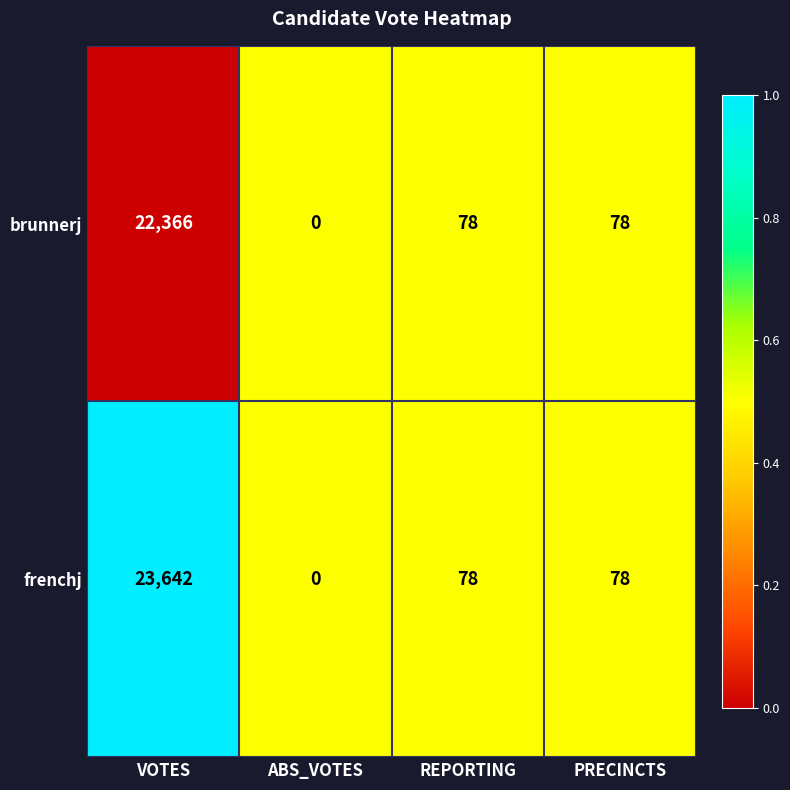

Rank the series by their maximum value, from highest to lowest.

frenchj, brunnerj